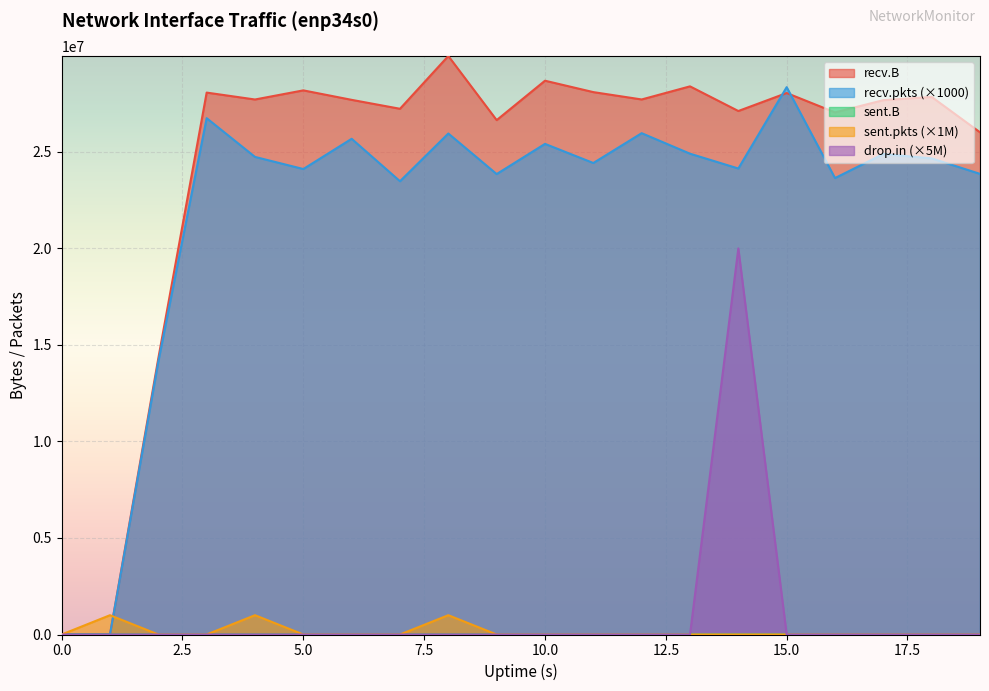

What is the sum of the recv.B values at 0 and 2?

14308456